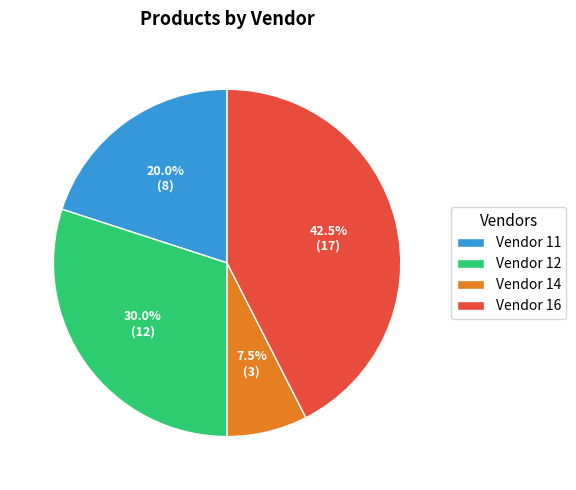

What is the largest slice in the pie chart?

Vendor 16